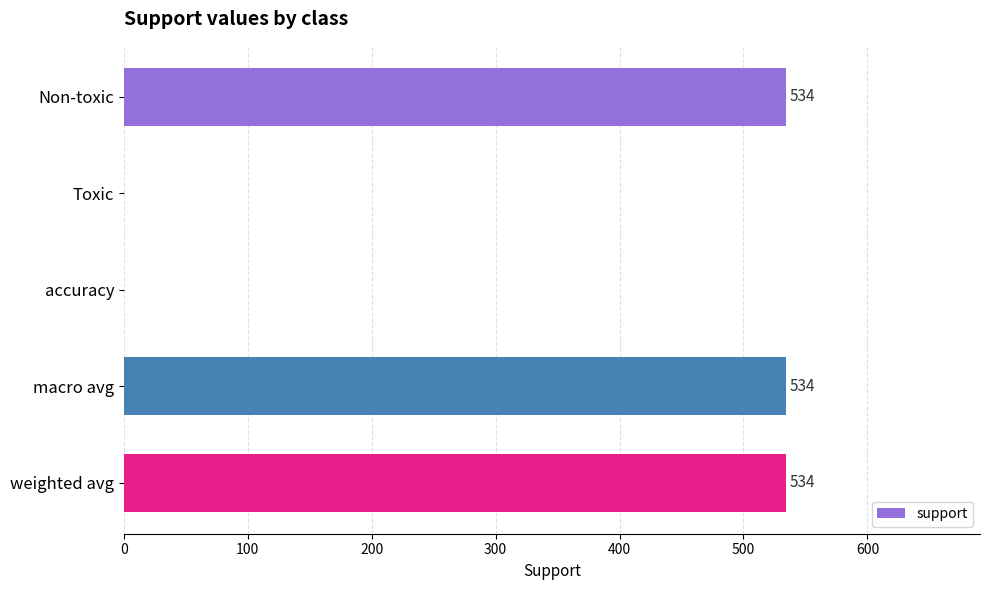

Which has a higher value, weighted avg or Toxic?

weighted avg